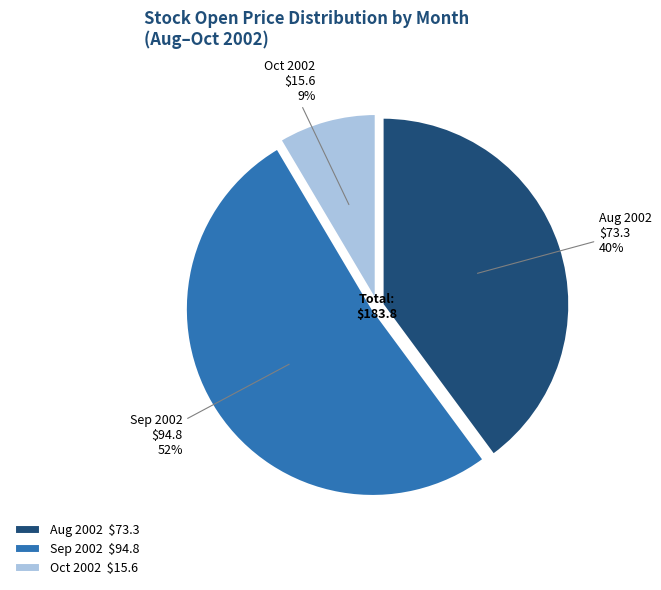

Combined, do Aug 2002 and Oct 2002 account for over 50%?

No